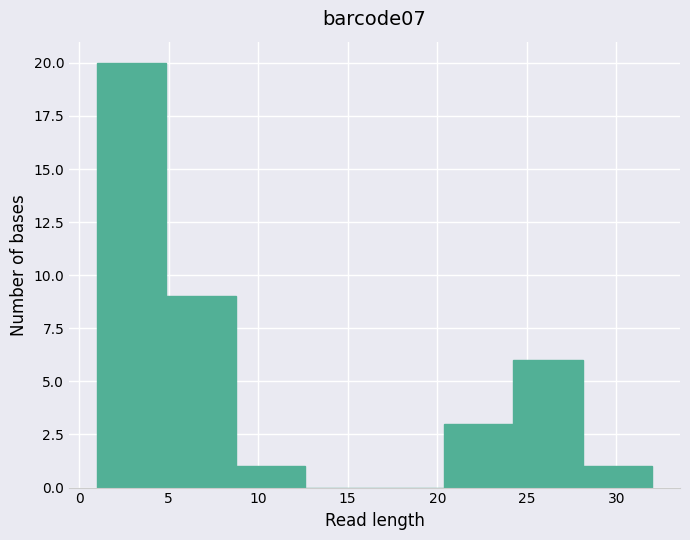

What is the height of the bar covering 28.0 to 32.0 on the x-axis? Neither the bar edges nor the heights are printed on the chart, so give them approximately, as read against the axes.

1